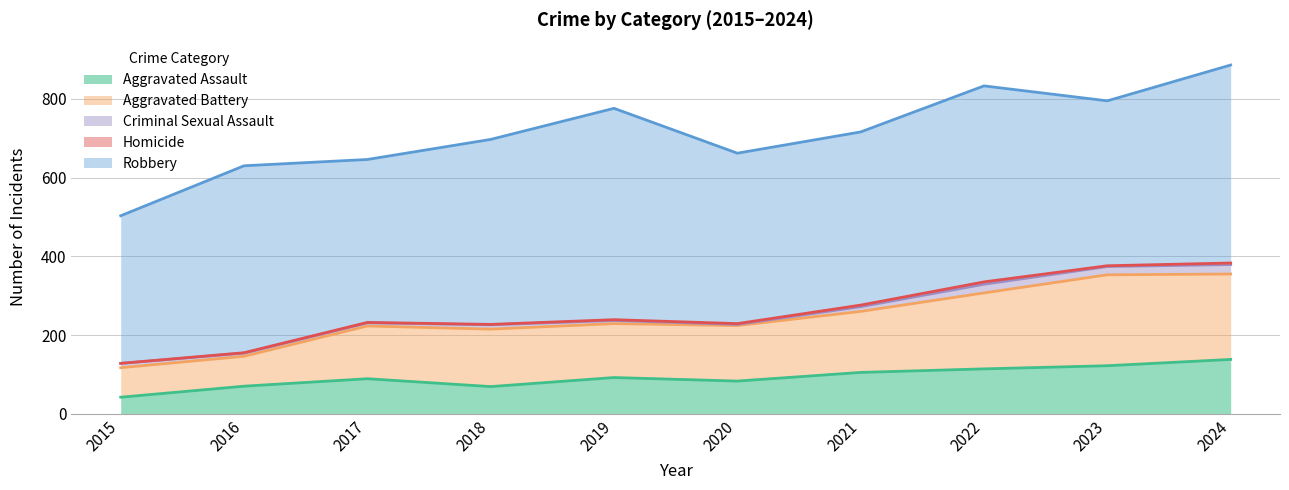

What is the average value of the Robbery series?

456